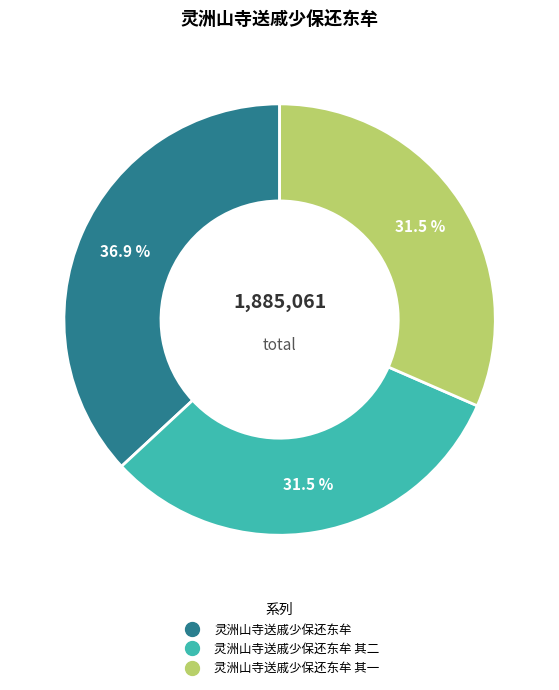

Is there any slice that represents more than half of the pie?

No